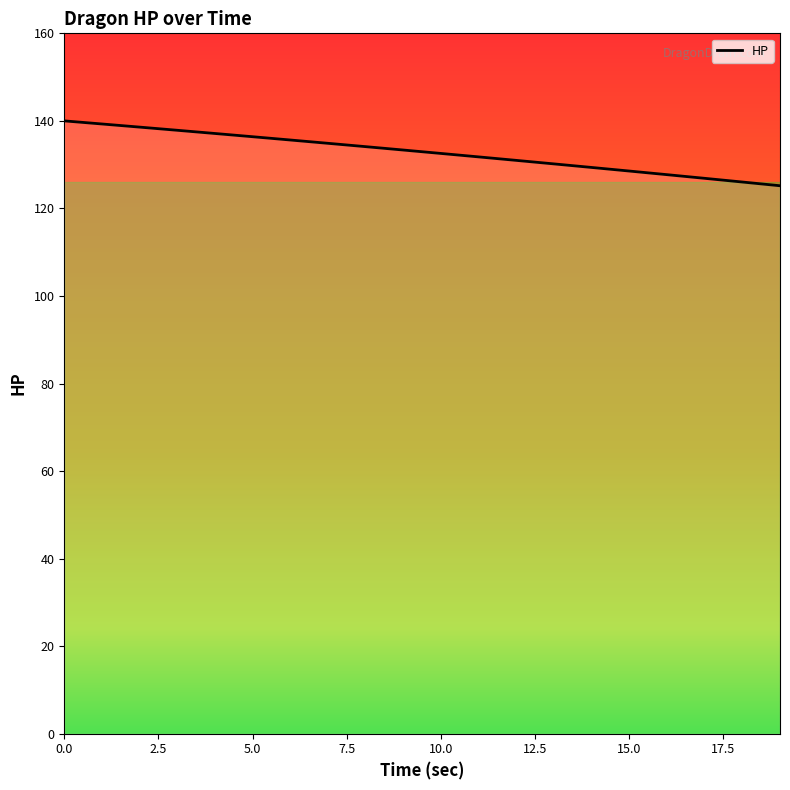

What is the greatest value displayed?

140.0